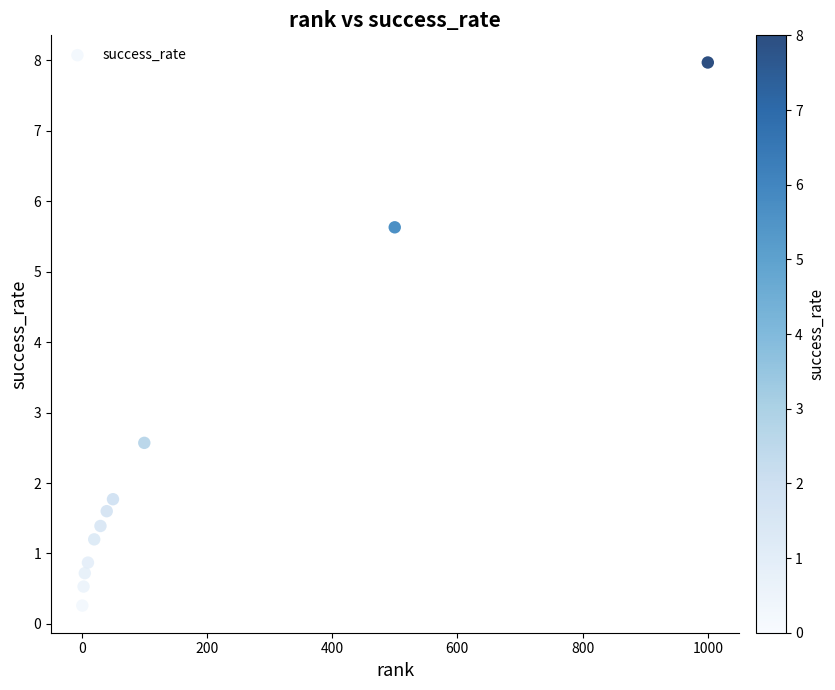

What Y value in the scatter plot is closest to 4?

2.6